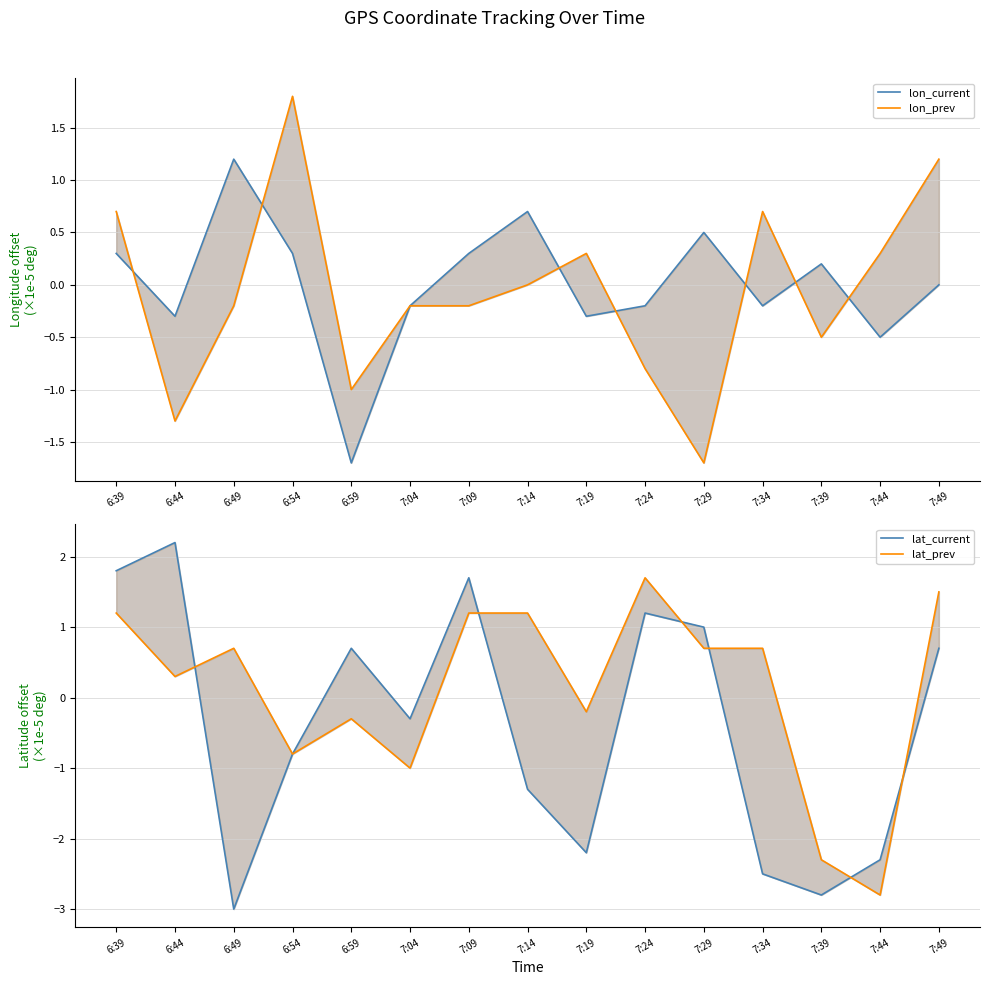

True or false: lat_current and lat_prev cross at least once.

True